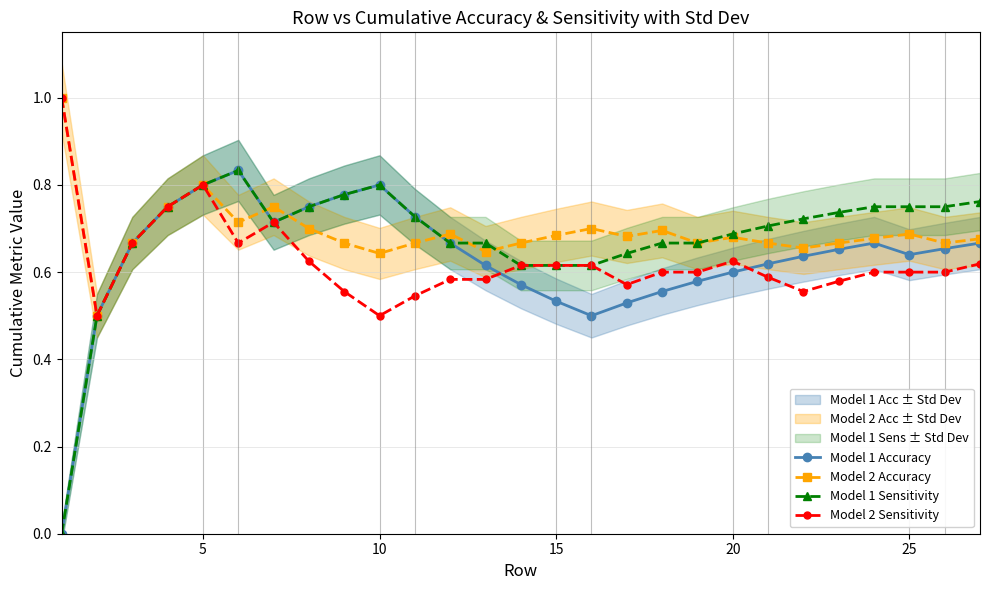

Reading left to right, extract all data points from this chart.

Model 1 Accuracy: 0.0	0.5	0.7	0.8	0.8	0.8	0.7	0.8	0.8	0.8	0.7	0.7	0.6	0.6	0.5	0.5	0.5	0.6	0.6	0.6	0.6	0.6	0.7	0.7	0.6	0.7	0.7
Model 2 Accuracy: 1.0	0.5	0.7	0.8	0.8	0.7	0.8	0.7	0.7	0.6	0.7	0.7	0.6	0.7	0.7	0.7	0.7	0.7	0.7	0.7	0.7	0.7	0.7	0.7	0.7	0.7	0.7
Model 1 Sensitivity: 0.0	0.5	0.7	0.8	0.8	0.8	0.7	0.8	0.8	0.8	0.7	0.7	0.7	0.6	0.6	0.6	0.6	0.7	0.7	0.7	0.7	0.7	0.7	0.8	0.8	0.8	0.8
Model 2 Sensitivity: 1.0	0.5	0.7	0.8	0.8	0.7	0.7	0.6	0.6	0.5	0.5	0.6	0.6	0.6	0.6	0.6	0.6	0.6	0.6	0.6	0.6	0.6	0.6	0.6	0.6	0.6	0.6